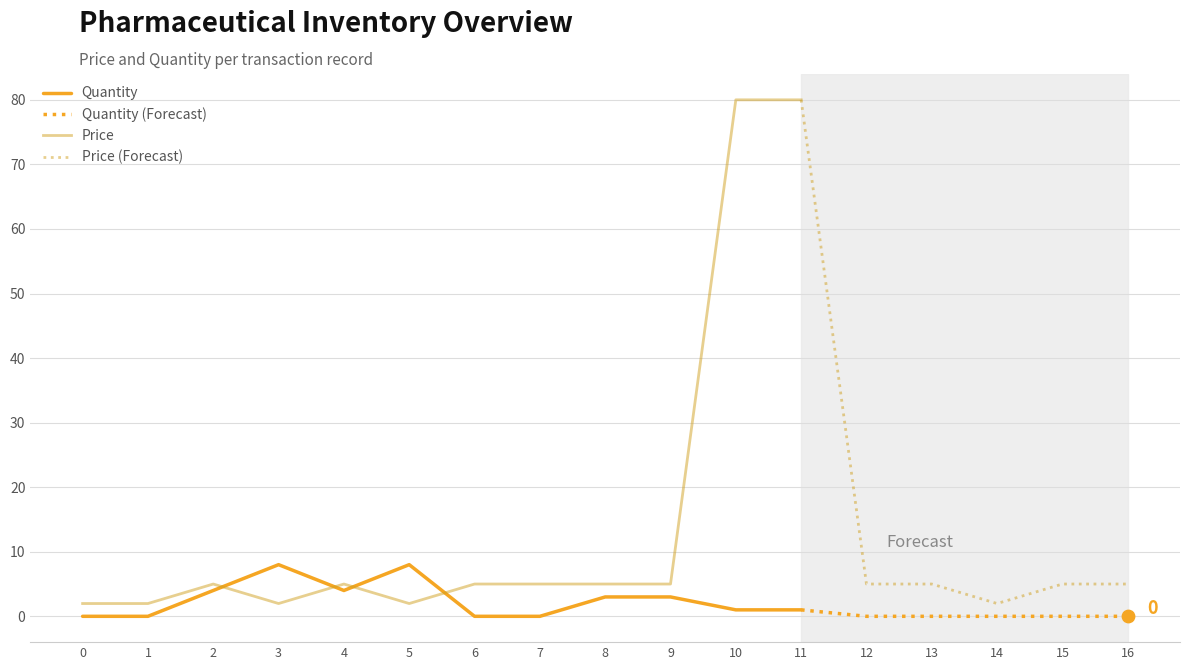

Which series reaches the maximum Y coordinate?

Price